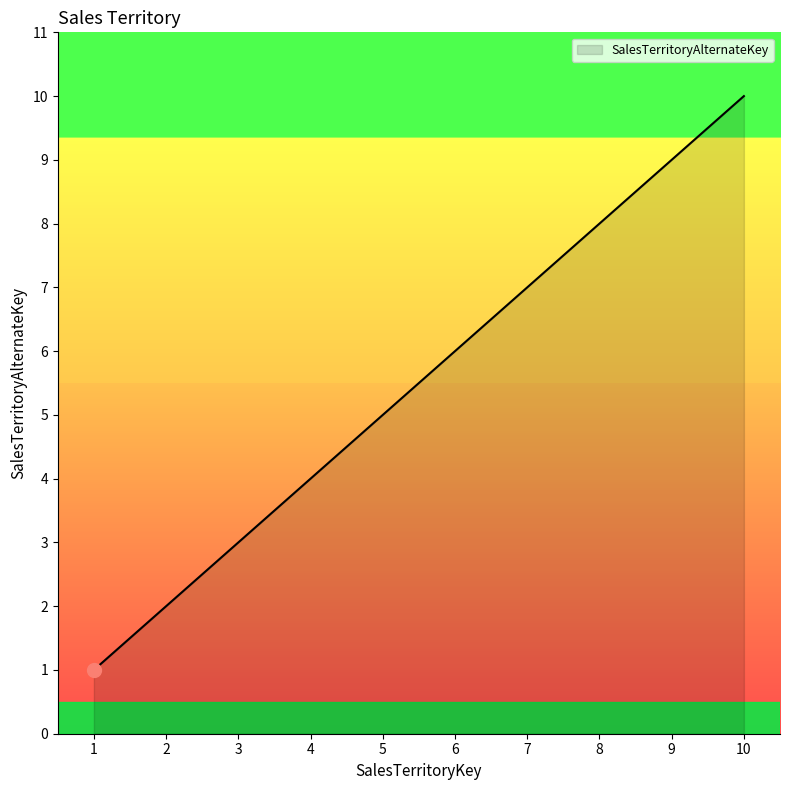

What is the change in value from 8 to 9?

+1